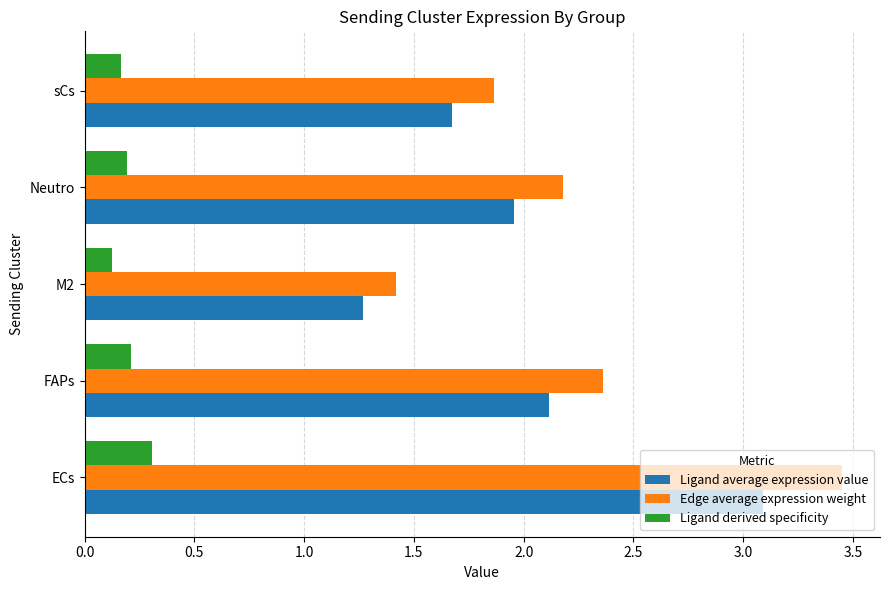

Which label corresponds to the largest value in the chart?

ECs